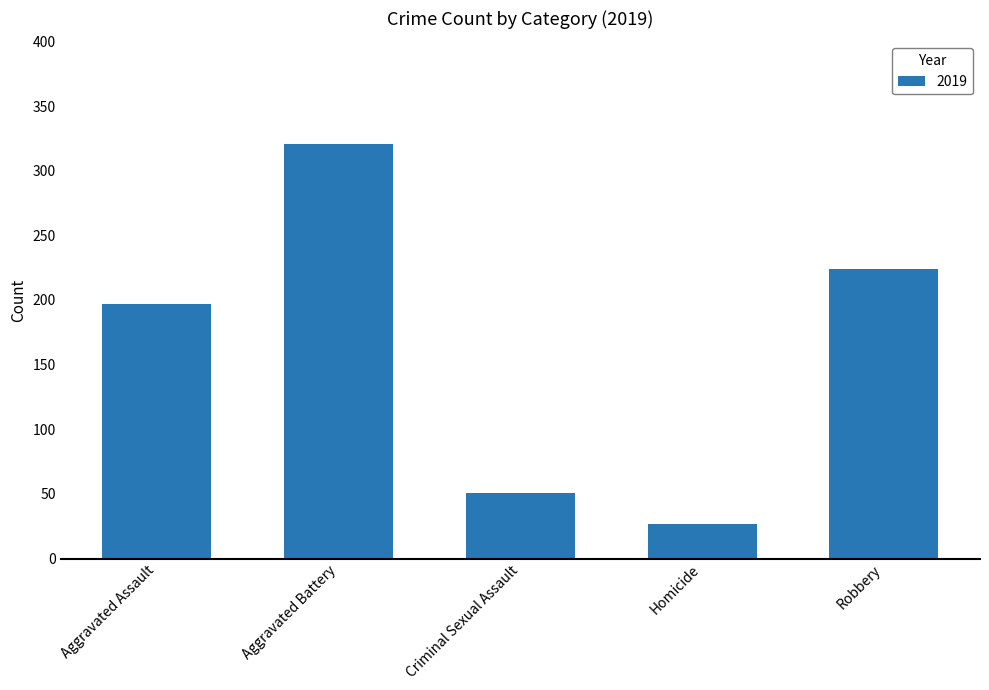

Where is the data nearest to the value 174?

Aggravated Assault